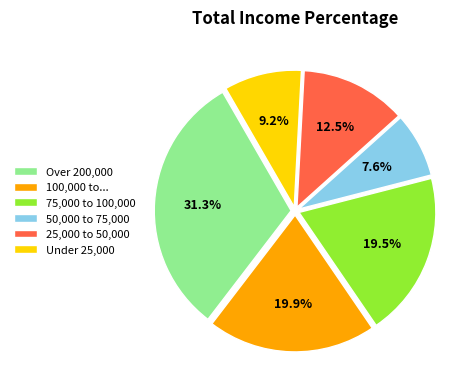

Between 100,000 to... and 50,000 to 75,000, which is larger?

100,000 to...